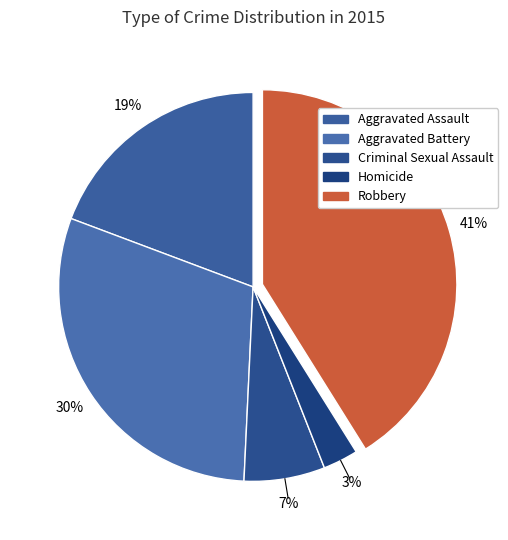

What is the smallest slice in the pie chart?

Homicide